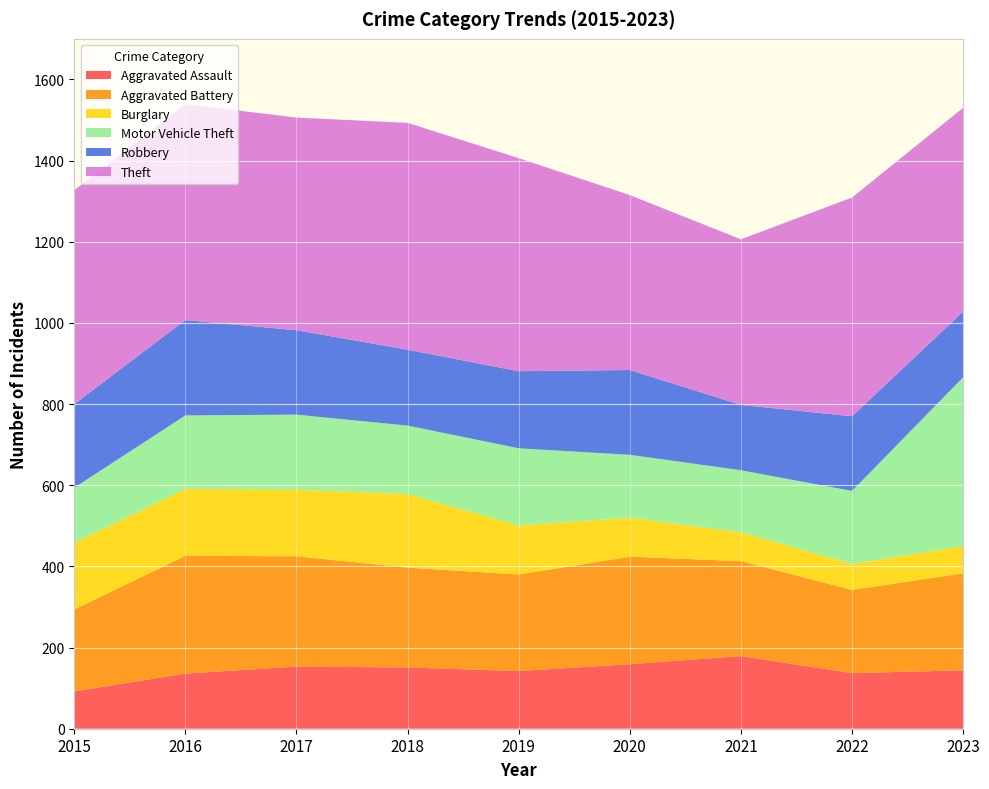

Reading left to right, extract all data points from this chart.

Aggravated Assault: 92	136	153	151	142	159	179	137	144
Aggravated Battery: 202	290	272	246	238	265	234	205	239
Burglary: 164	165	164	181	121	96	71	64	67
Motor Vehicle Theft: 136	181	185	169	190	155	153	180	416
Robbery: 206	235	208	187	190	209	161	184	162
Theft: 527	532	524	559	525	431	408	539	502